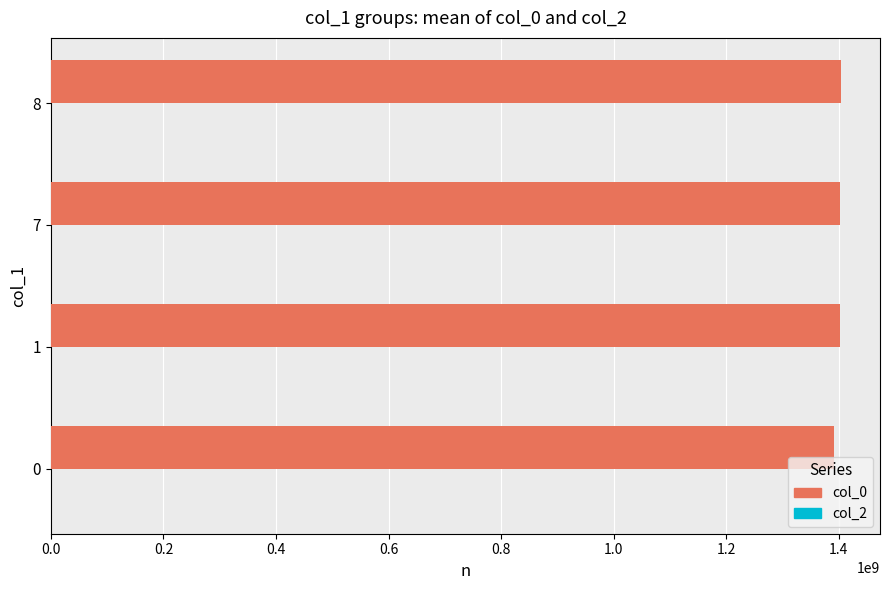

Approximately how many times larger is the value at 7 compared to 1?

1.0